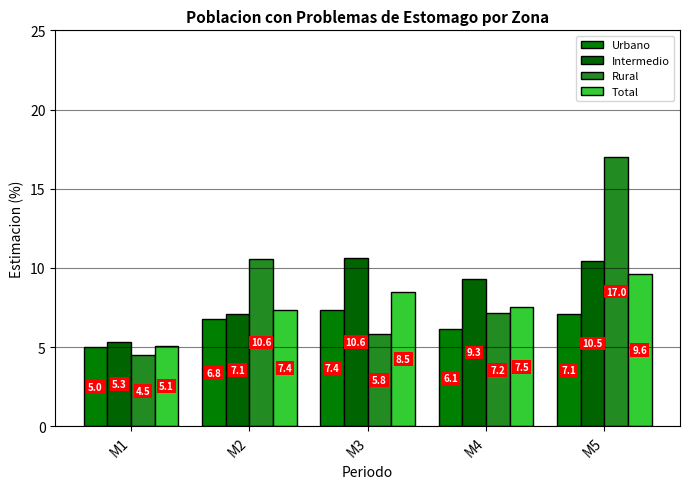

What is the sum of all Intermedio values?

42.8